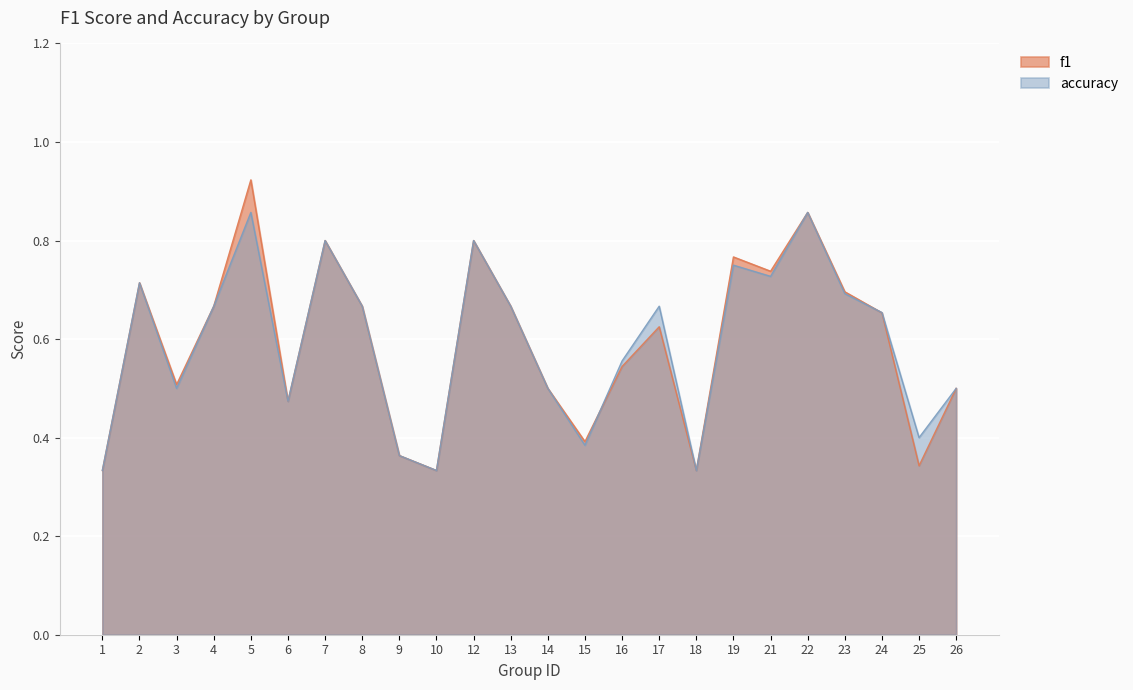

What is the total value across all series at 5?

1.8